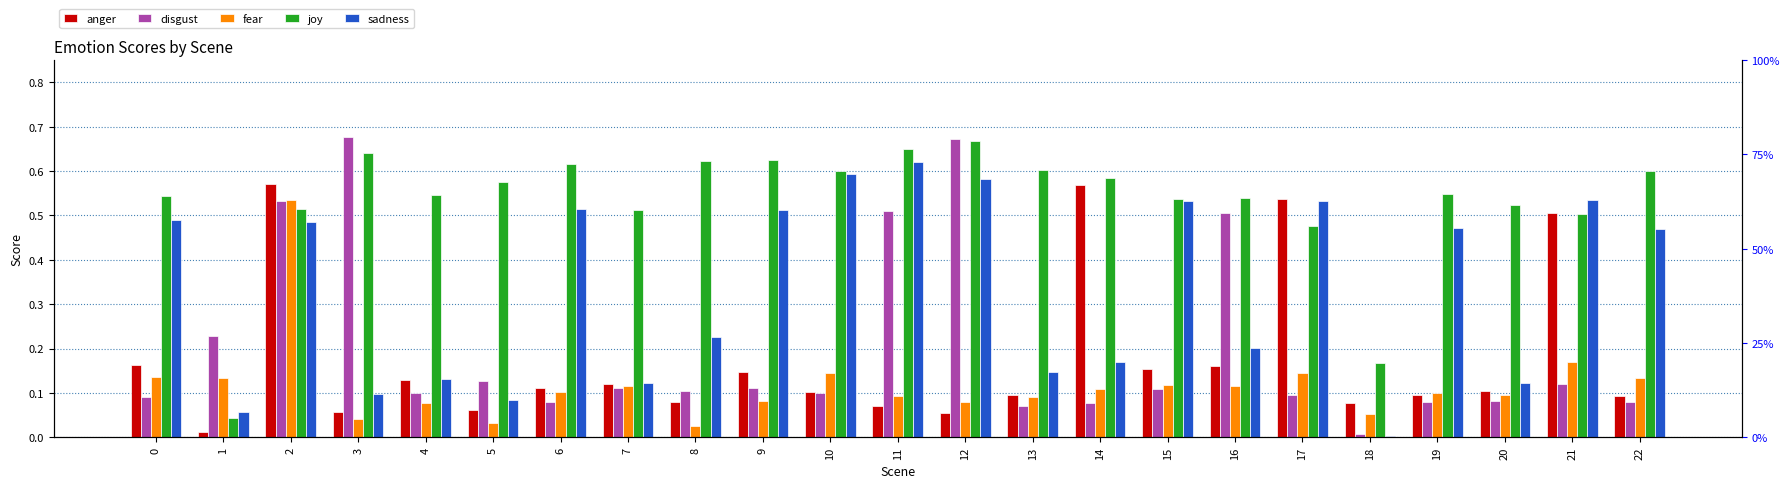

Reading left to right, transcribe all the data shown in this chart.

anger: 0.2	0.0	0.6	0.1	0.1	0.1	0.1	0.1	0.1	0.1	0.1	0.1	0.1	0.1	0.6	0.2	0.2	0.5	0.1	0.1	0.1	0.5	0.1
disgust: 0.1	0.2	0.5	0.7	0.1	0.1	0.1	0.1	0.1	0.1	0.1	0.5	0.7	0.1	0.1	0.1	0.5	0.1	0.0	0.1	0.1	0.1	0.1
fear: 0.1	0.1	0.5	0.0	0.1	0.0	0.1	0.1	0.0	0.1	0.1	0.1	0.1	0.1	0.1	0.1	0.1	0.1	0.1	0.1	0.1	0.2	0.1
joy: 0.5	0.0	0.5	0.6	0.5	0.6	0.6	0.5	0.6	0.6	0.6	0.6	0.7	0.6	0.6	0.5	0.5	0.5	0.2	0.5	0.5	0.5	0.6
sadness: 0.5	0.1	0.5	0.1	0.1	0.1	0.5	0.1	0.2	0.5	0.6	0.6	0.6	0.1	0.2	0.5	0.2	0.5	0.0	0.5	0.1	0.5	0.5